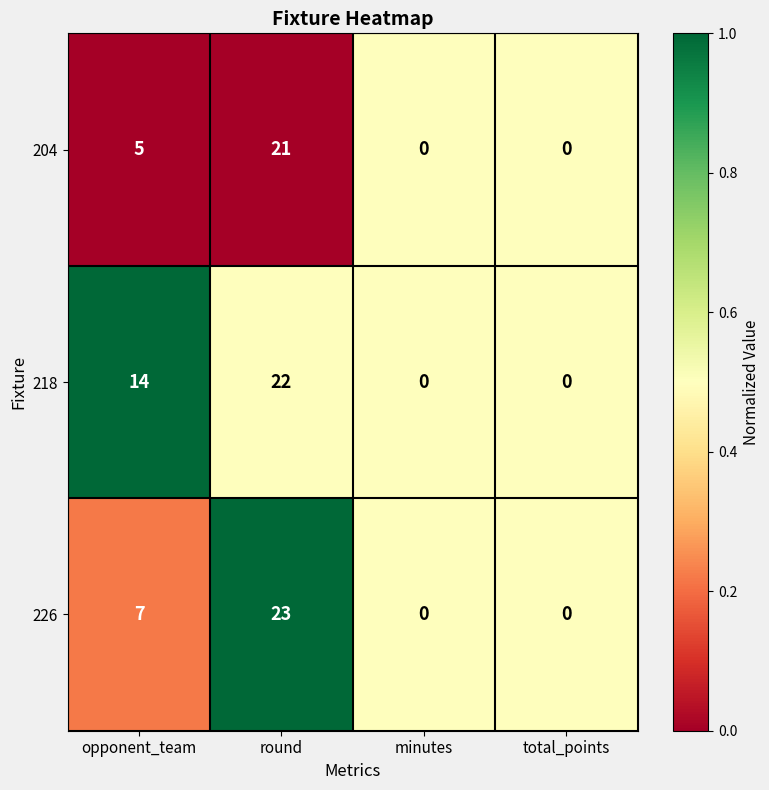

What is the difference between the 204 values at round and total_points?

21